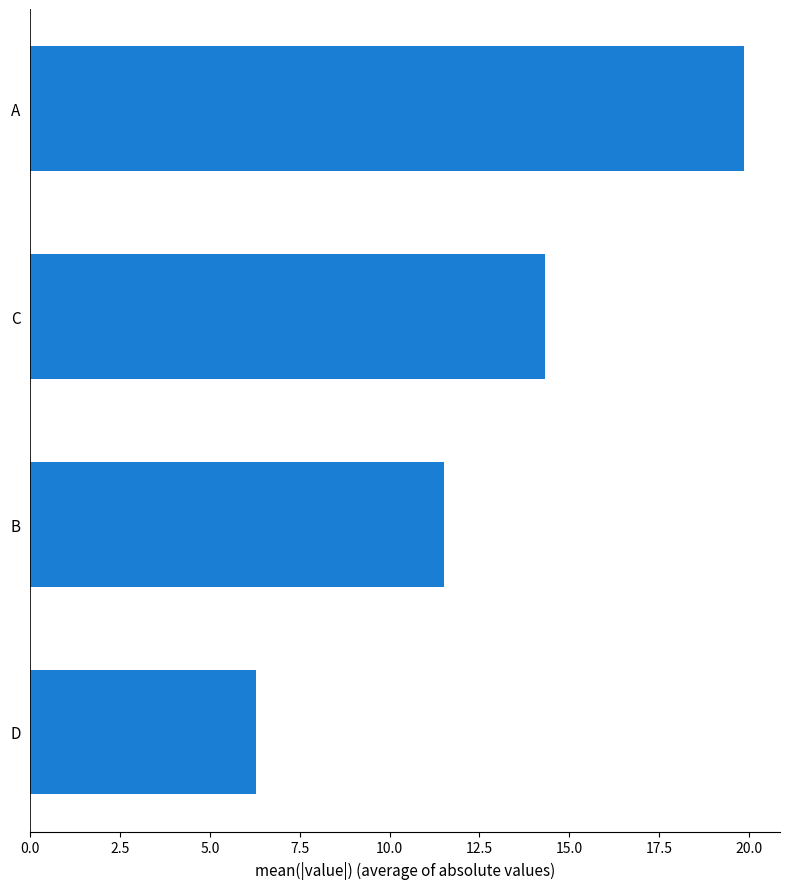

List the labels in order of value, smallest first.

D, B, C, A